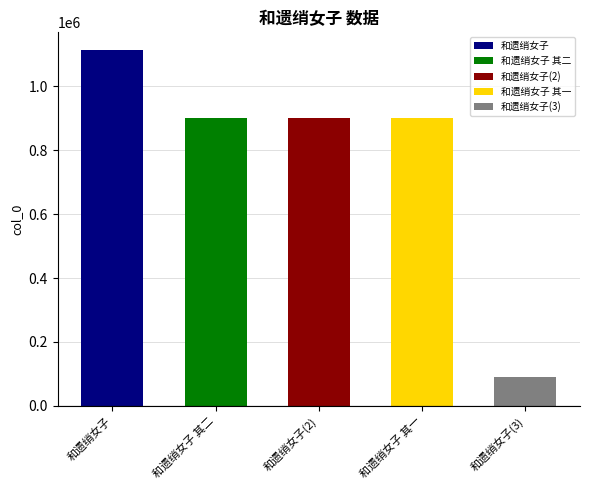

What is the sum of the values at 和遗绡女子 and 和遗绡女子?

2014114